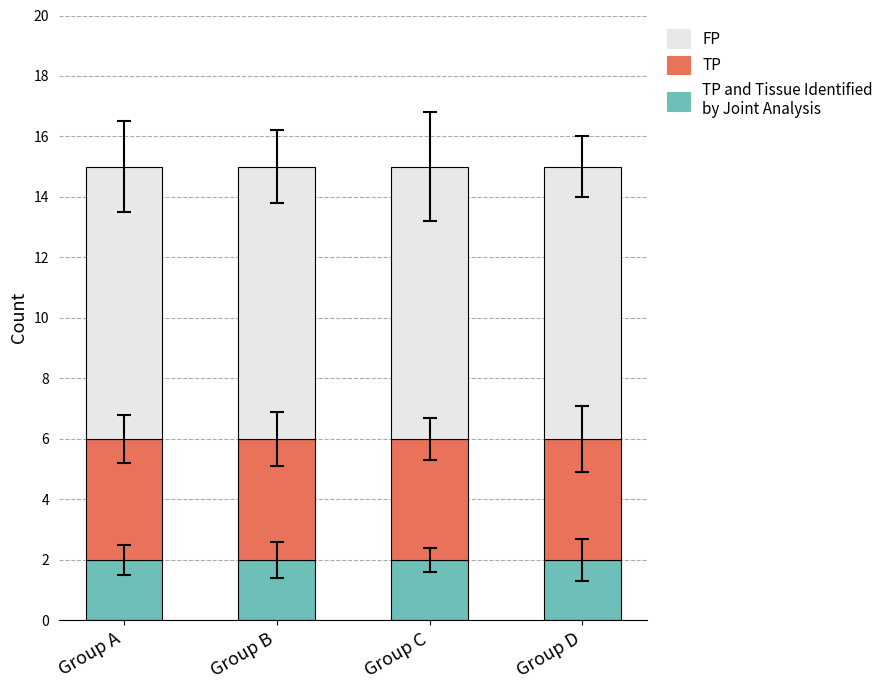

What is the total value across all series at Group A?

15